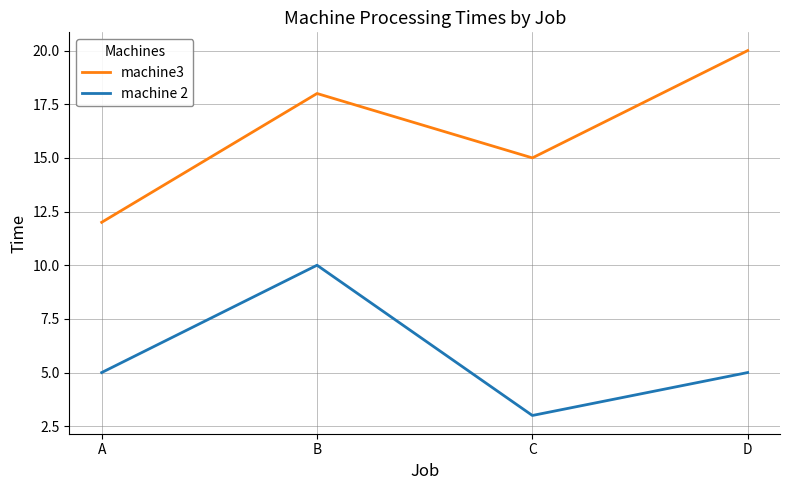

Rank the series at A from highest to lowest value.

machine3, machine 2